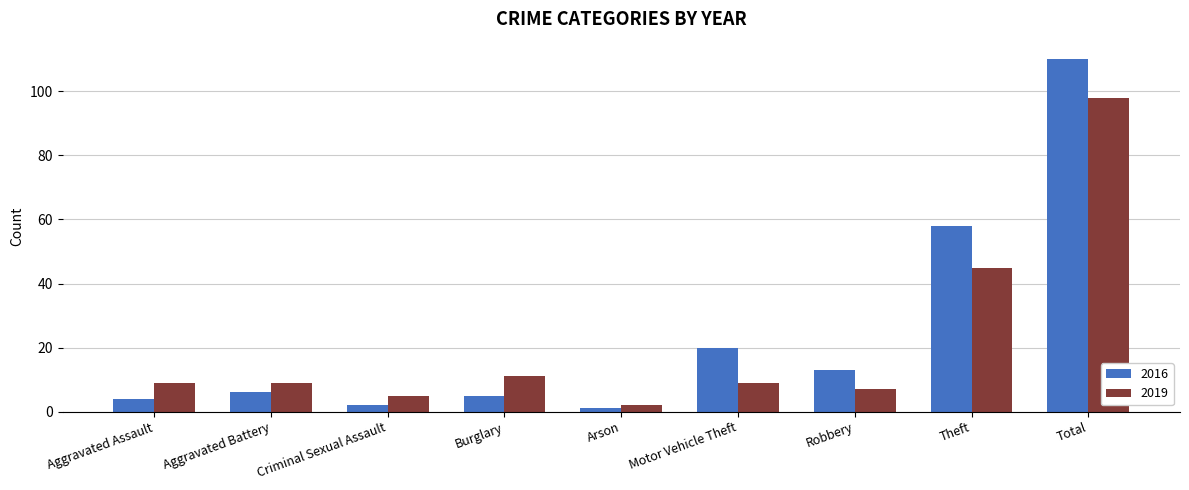

Reading right to left, extract all data points from this chart.

2016: Total=110	Theft=58	Robbery=13	Motor Vehicle Theft=20	Arson=1	Burglary=5	Criminal Sexual Assault=2	Aggravated Battery=6	Aggravated Assault=4
2019: Total=98	Theft=45	Robbery=7	Motor Vehicle Theft=9	Arson=2	Burglary=11	Criminal Sexual Assault=5	Aggravated Battery=9	Aggravated Assault=9